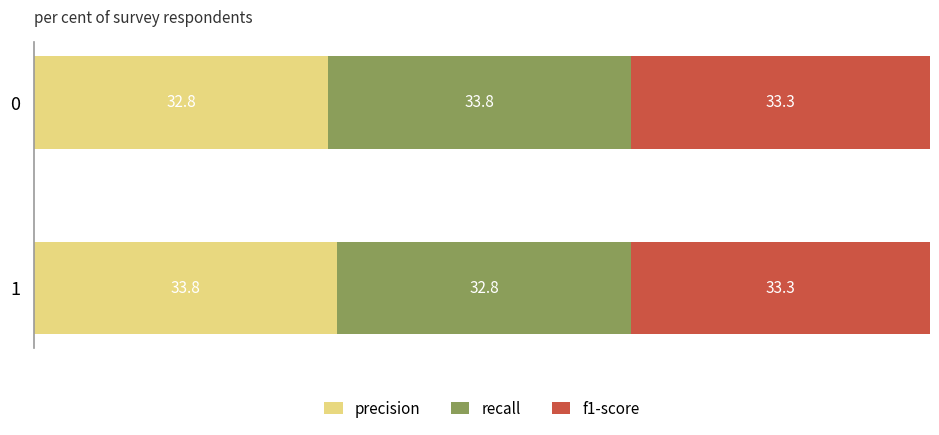

What is the difference between the precision values at 1 and 0?

1.0